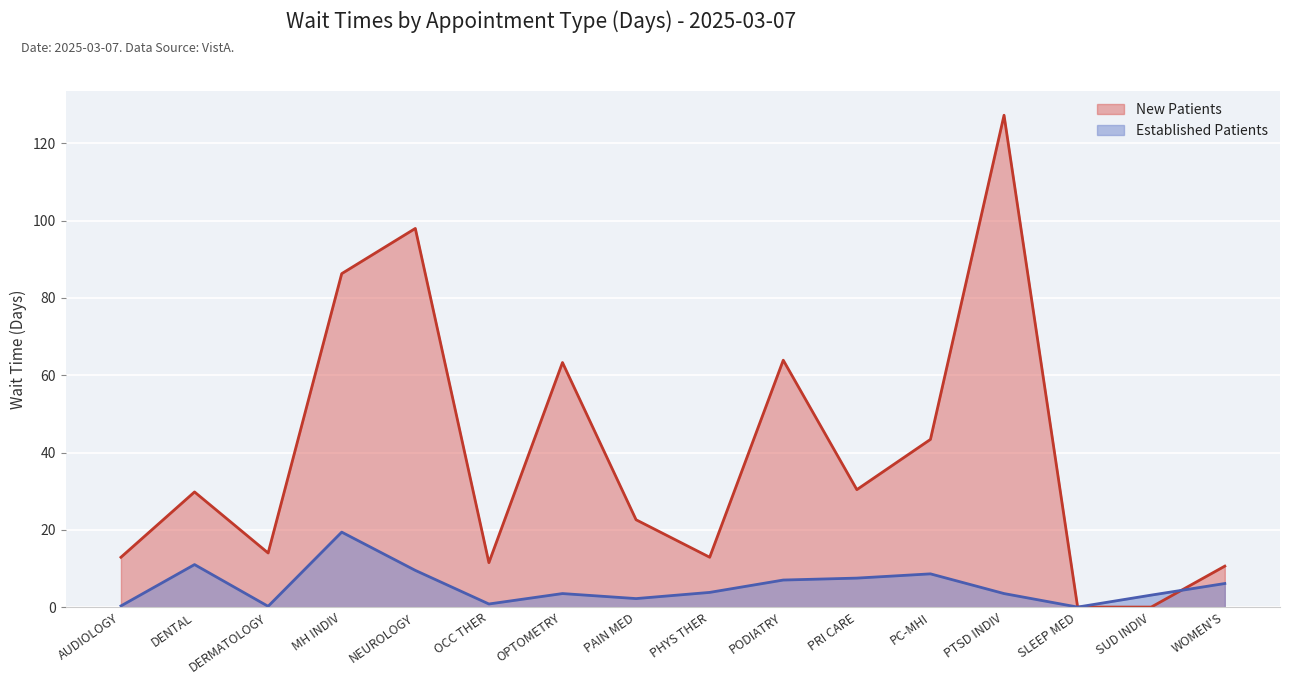

Which has a higher value, OPTOMETRY or PODIATRY?

PODIATRY